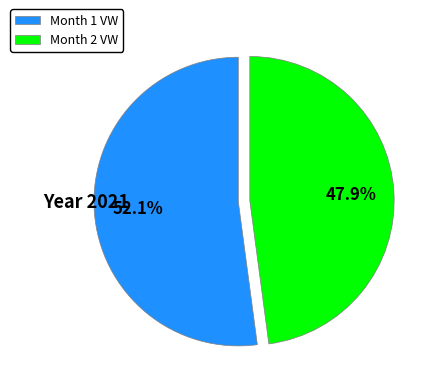

Is it true that Month 2 is 48% of the pie?

True